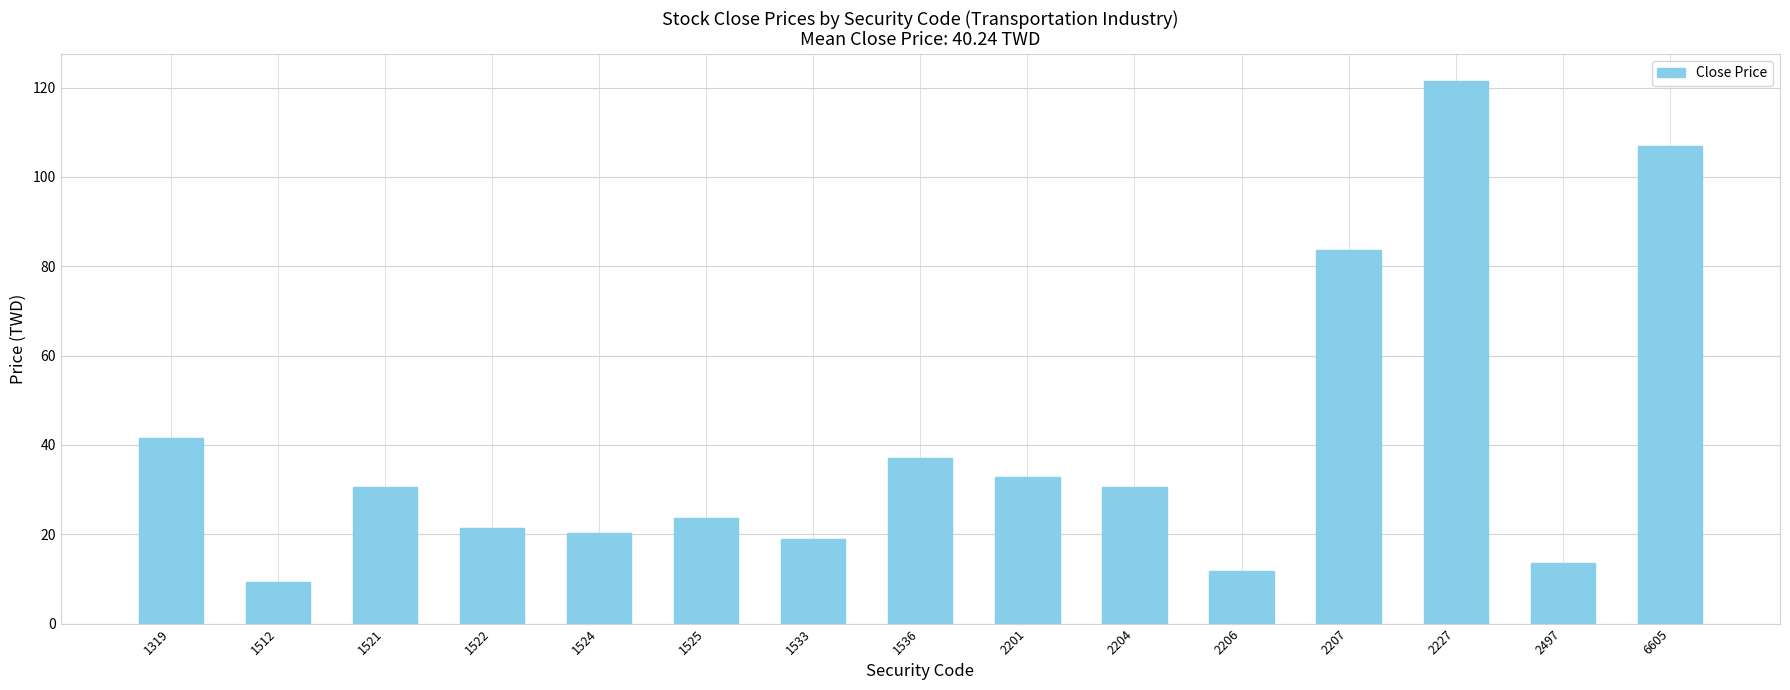

What is the value of the 6th bar from the left?

23.6